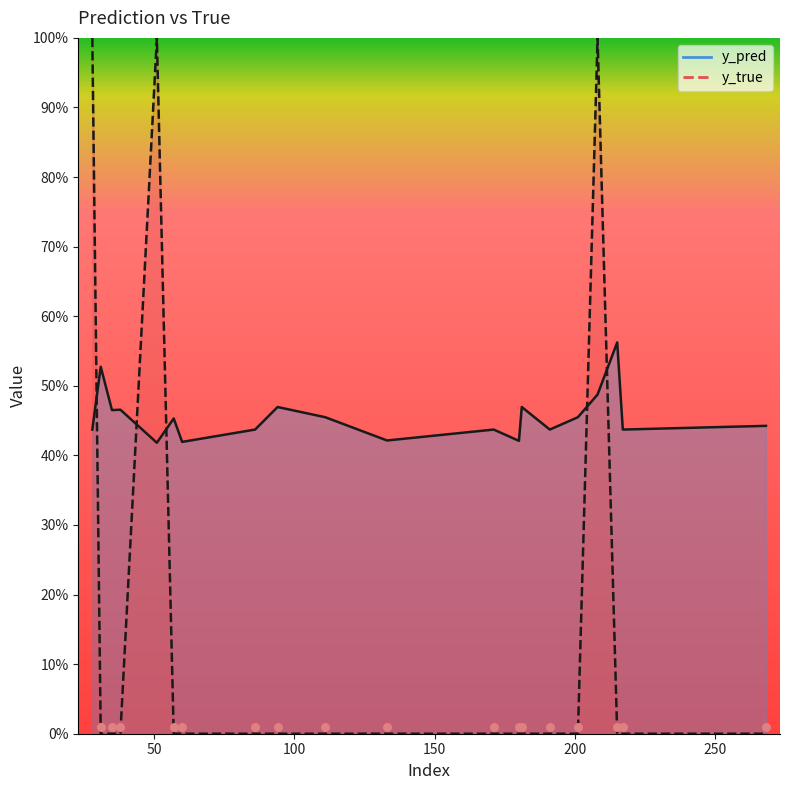

At how many categories does at least one series exceed 0?

20